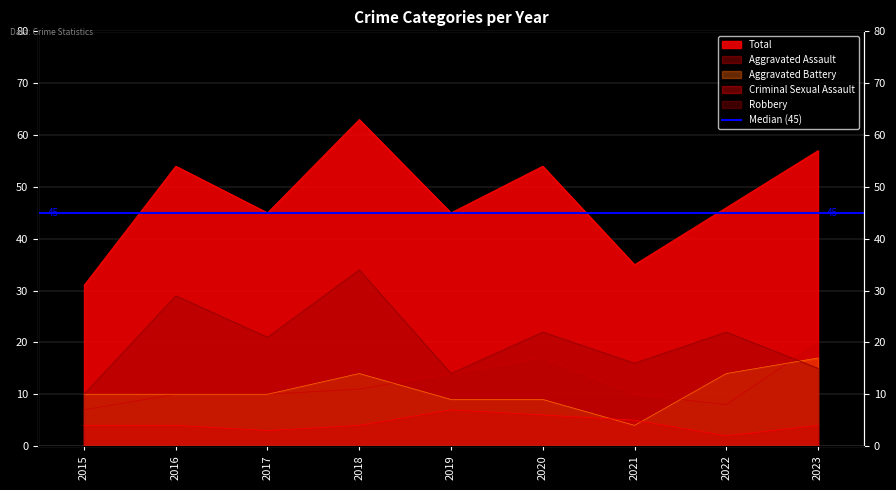

True or false: Aggravated Battery has more than 2 interior local peaks.

False